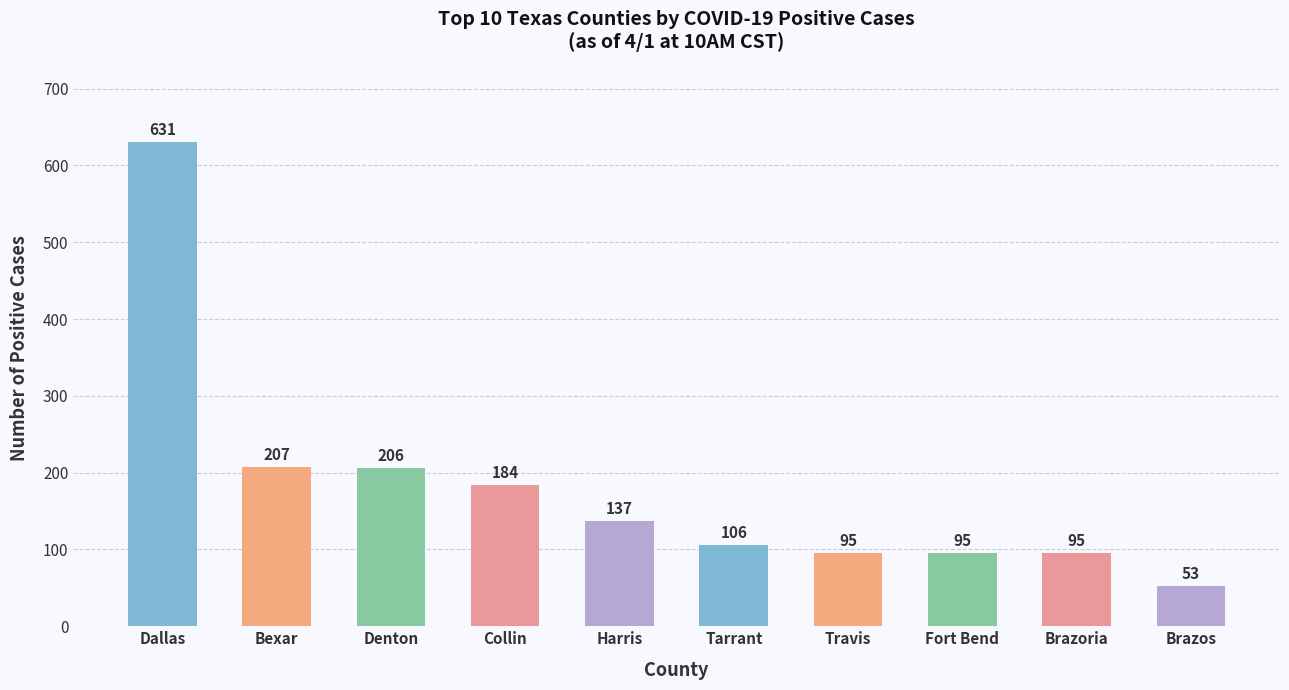

True or false: the data shows 47 at Brazoria.

False